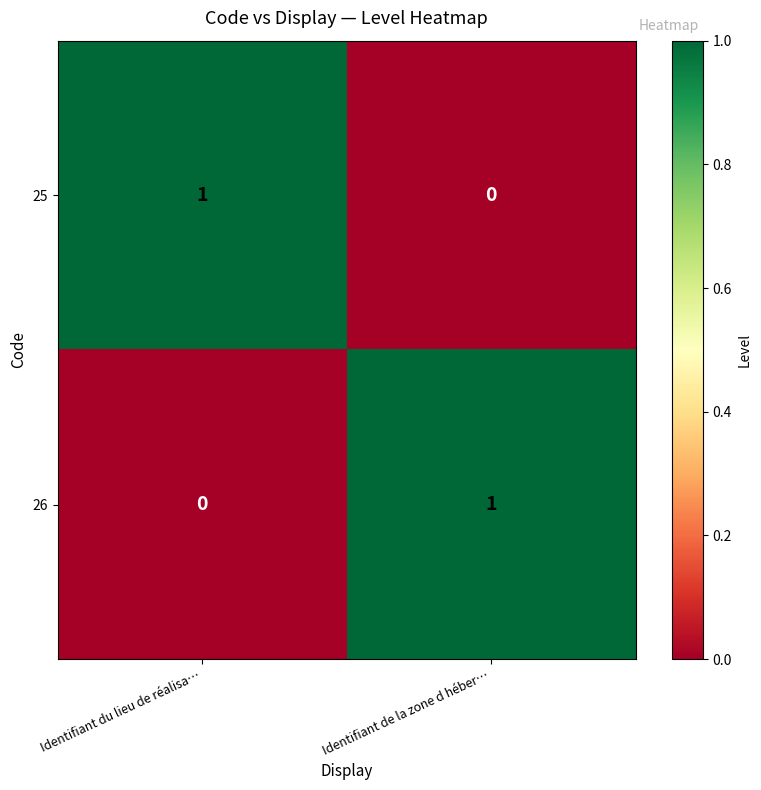

Reading left to right, transcribe all the data shown in this chart.

25: Identifiant du lieu de réalisa…=1	Identifiant de la zone d héber…=0
26: Identifiant du lieu de réalisa…=0	Identifiant de la zone d héber…=1